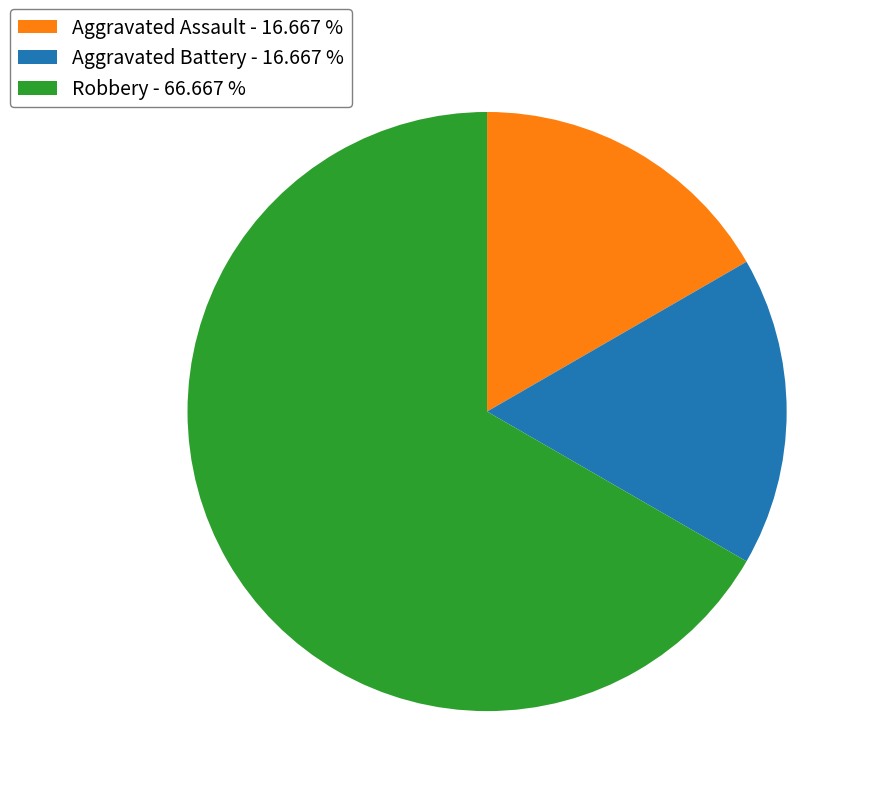

True or false: Aggravated Battery accounts for 17% of the total.

True